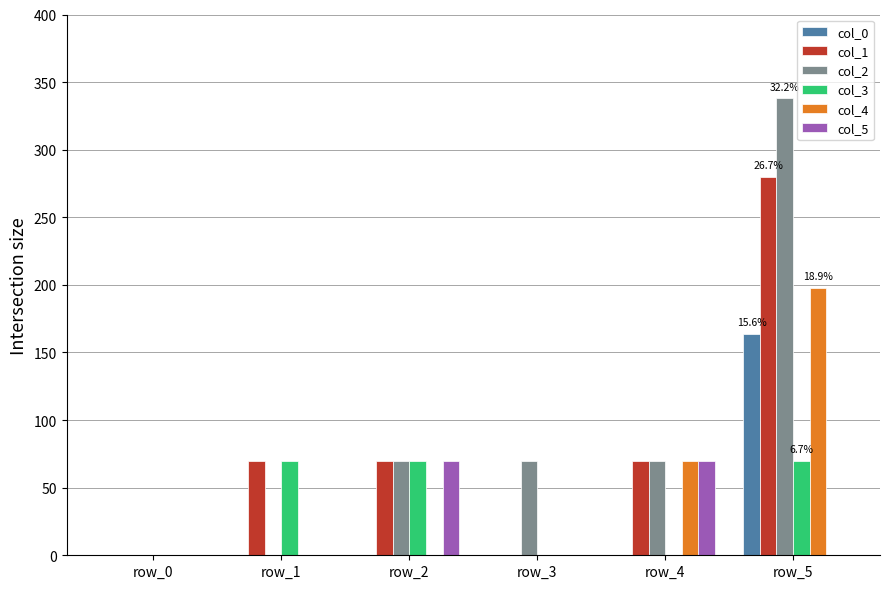

How many groups of bars are there?

6